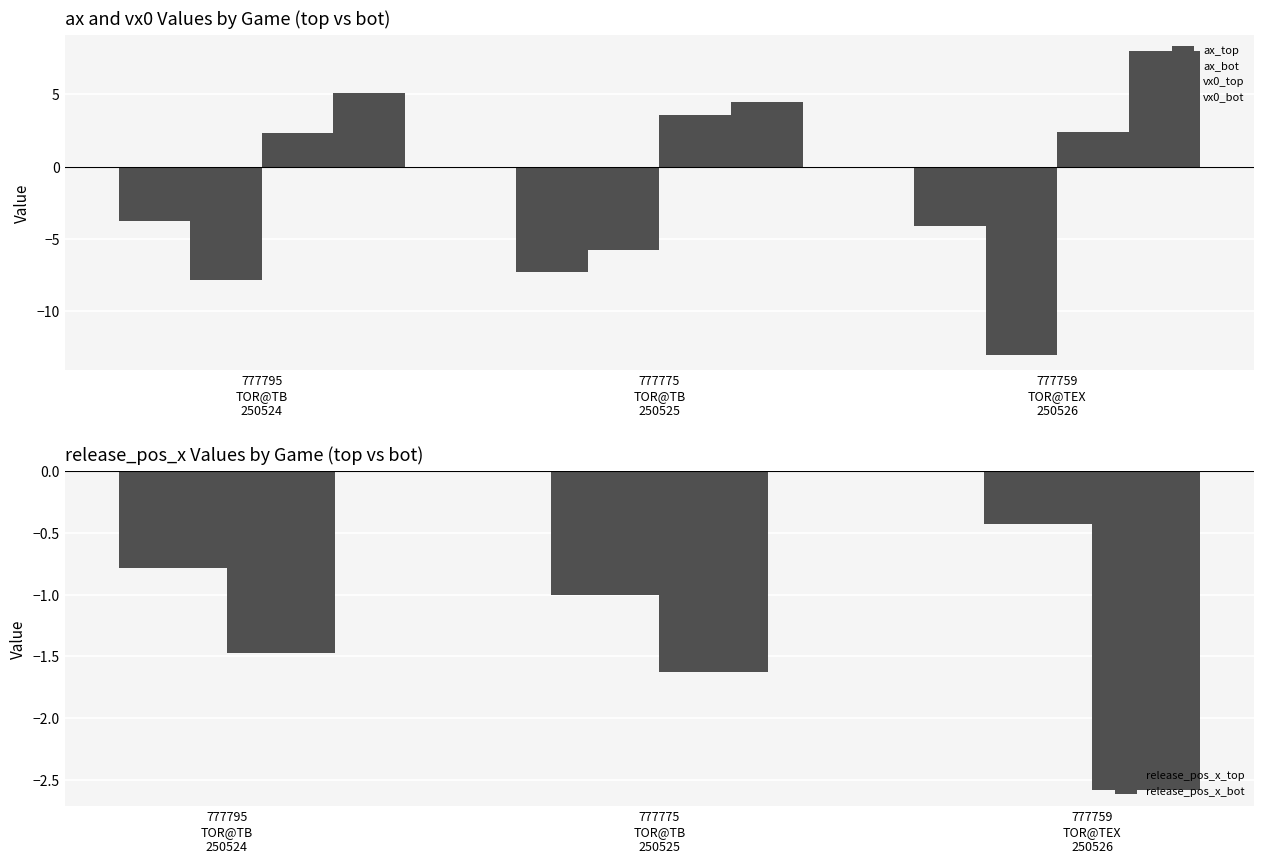

What is the difference between the highest and lowest values at 777775
TOR@TB
250525?

11.8